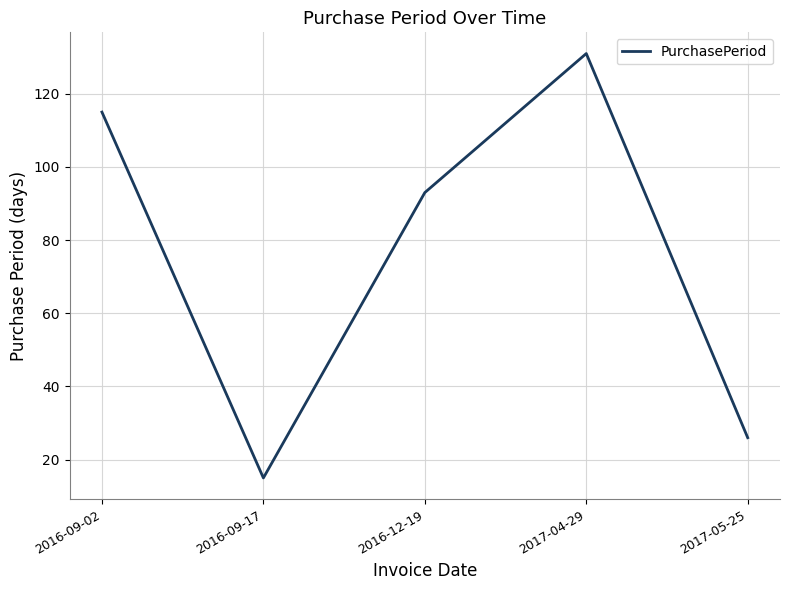

How many series are shown in this chart?

1